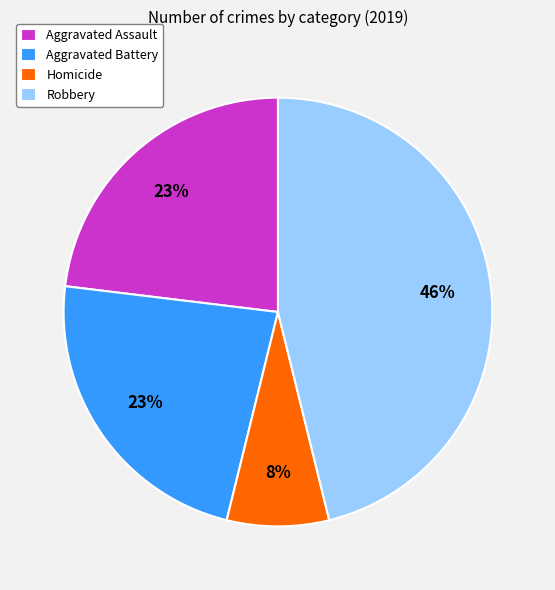

Which category has the biggest portion of the pie?

Robbery